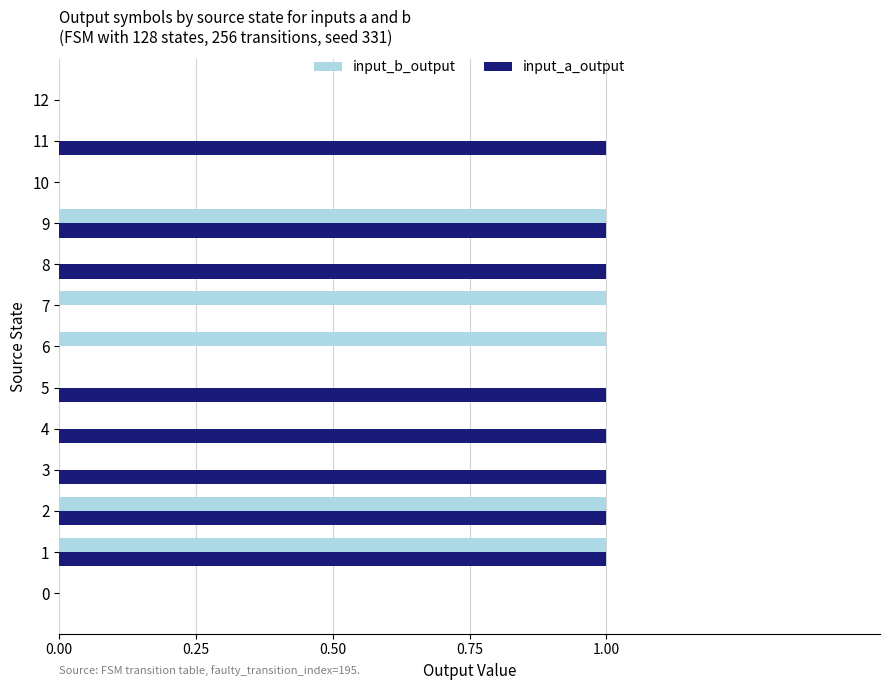

Which series has the largest total across all categories?

input_a_output